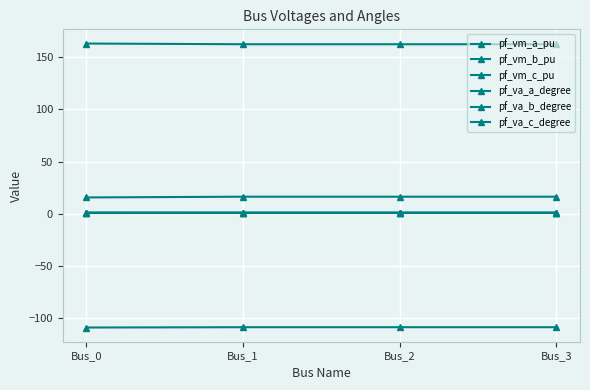

Rank the series by their maximum value, from lowest to highest.

pf_va_b_degree, pf_vm_b_pu, pf_vm_c_pu, pf_vm_a_pu, pf_va_a_degree, pf_va_c_degree